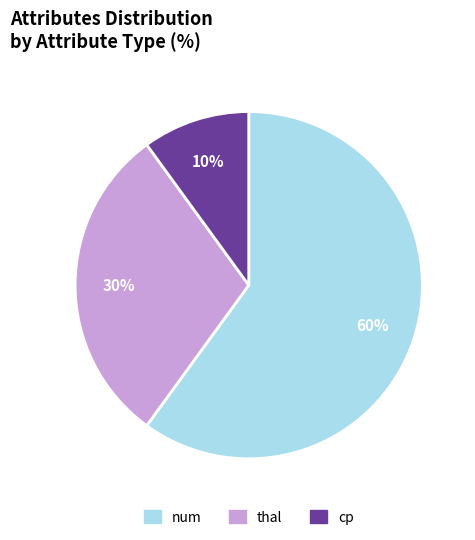

Is it true that thal is 30% of the pie?

True